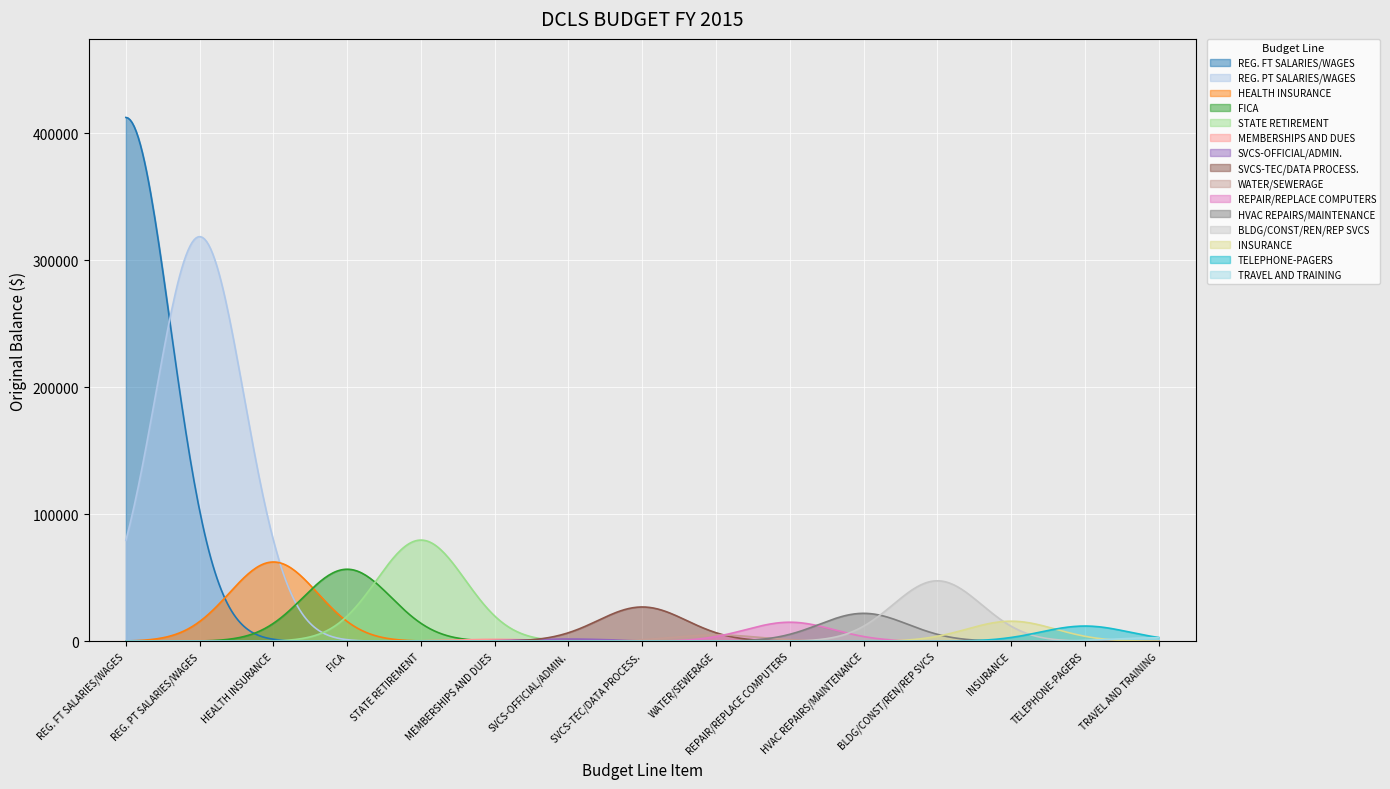

What is the difference between the maximum and second lowest values?

410549